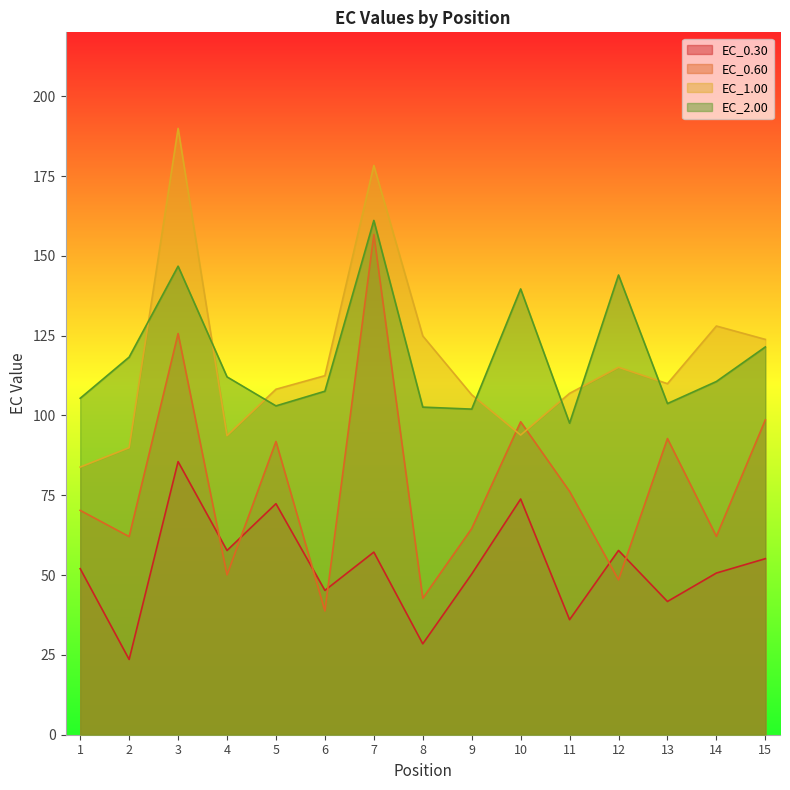

What is the sum of all EC_0.30 values?

787.5